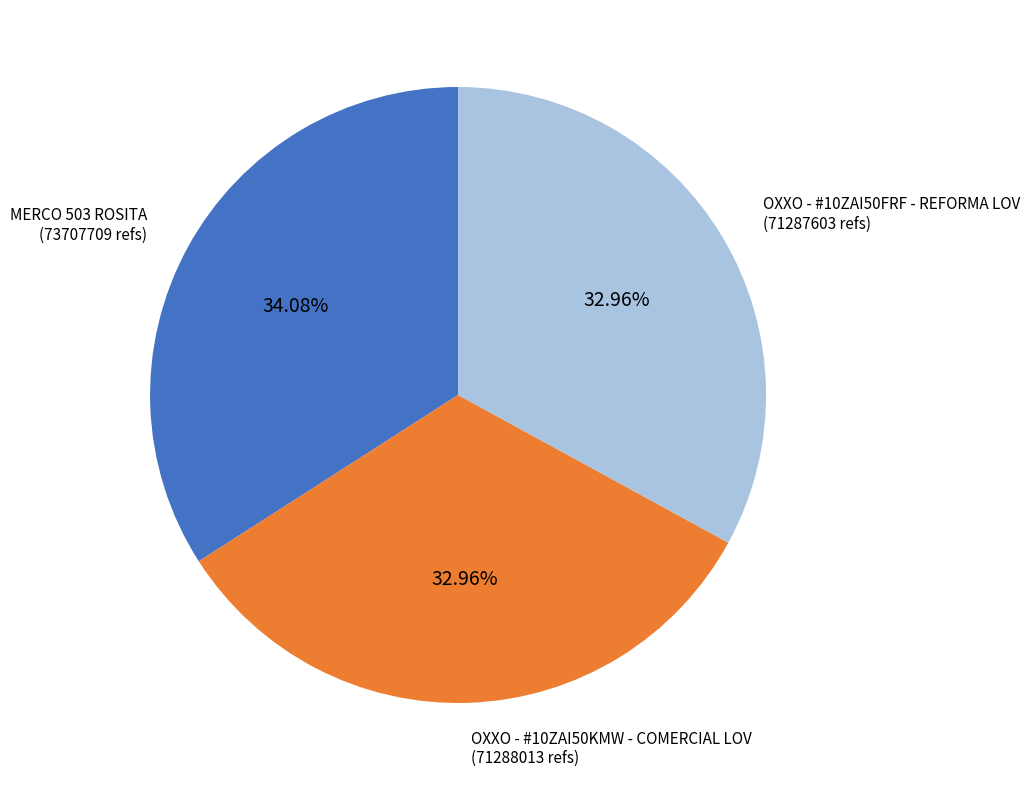

Is there a majority slice in this chart?

No